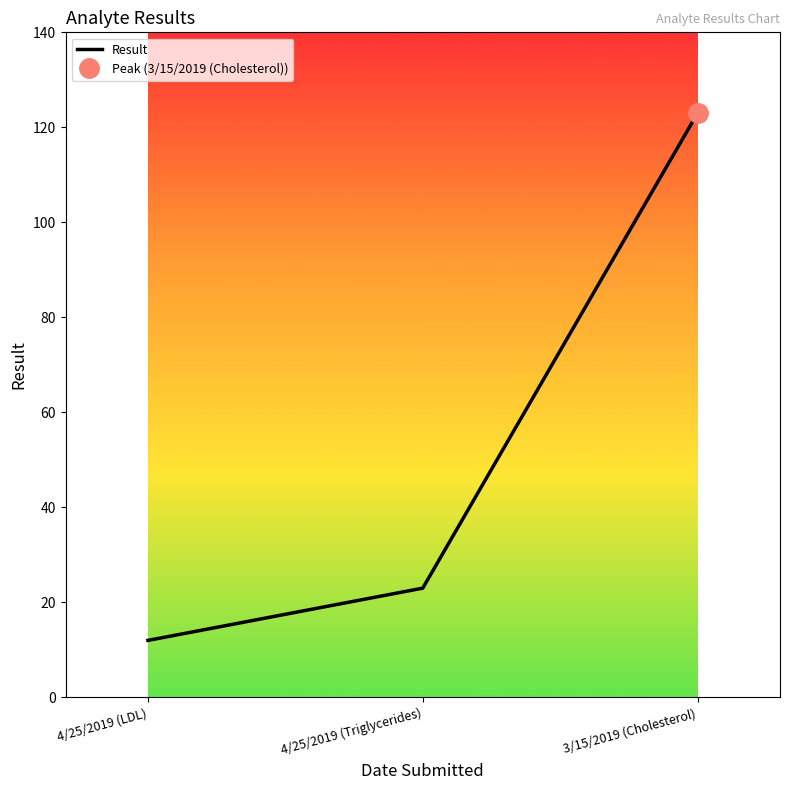

Rank the categories by value from lowest to highest.

4/25/2019 (LDL), 4/25/2019 (Triglycerides), 3/15/2019 (Cholesterol)